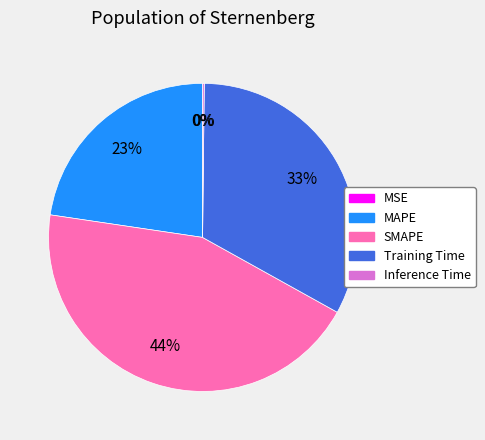

Which has a higher value, SMAPE or Training Time?

SMAPE